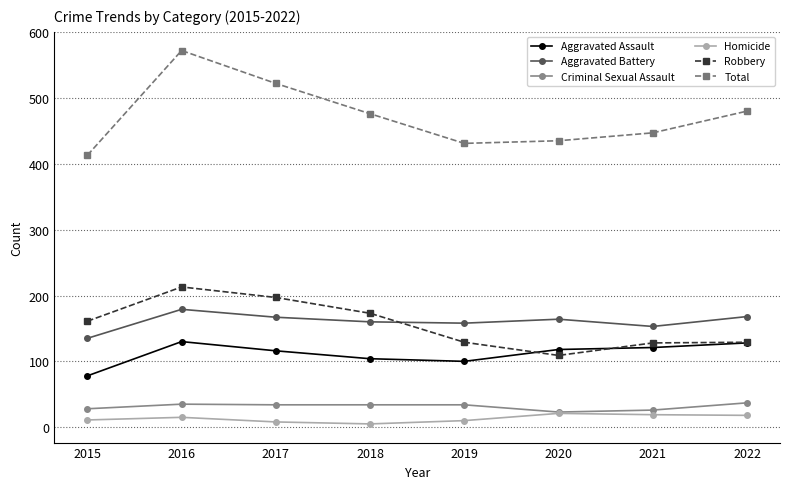

What value does the Criminal Sexual Assault series have at 2017?

34